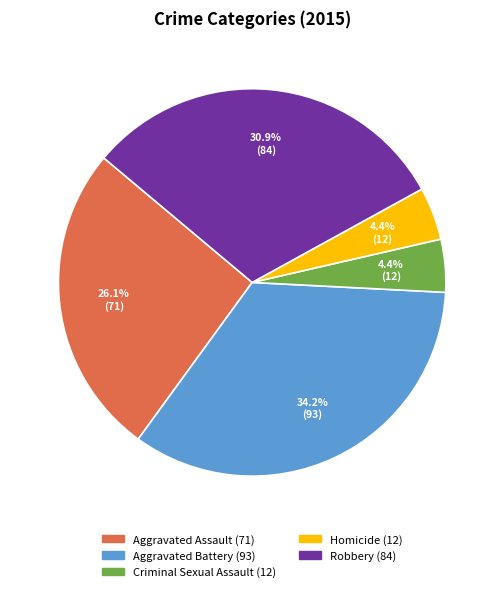

Does any single category account for the majority?

No